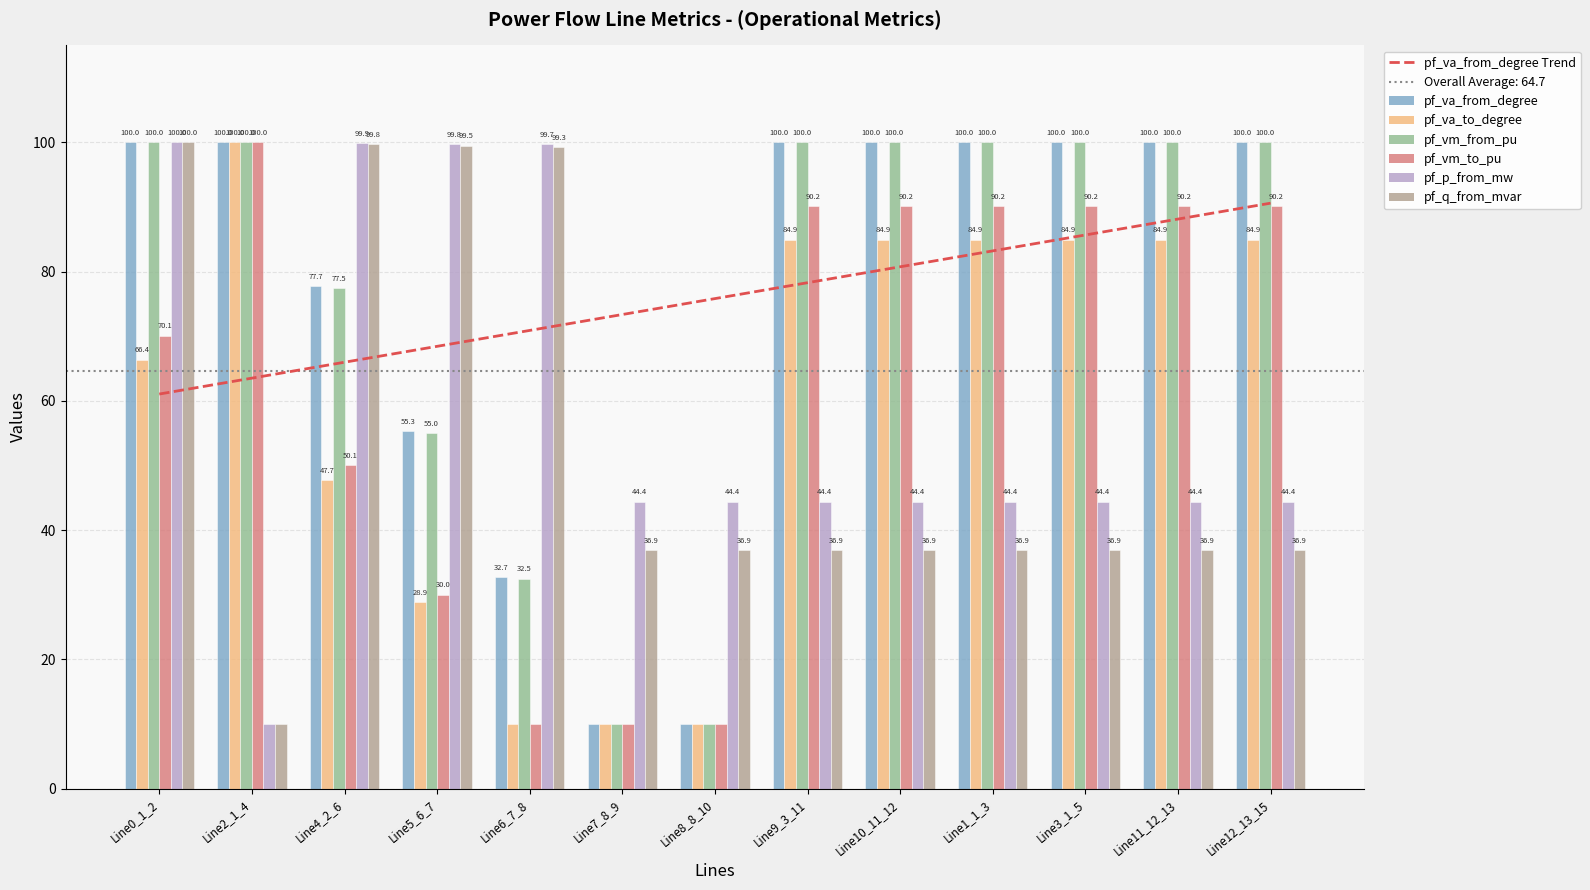

True or false: pf_vm_from_pu has a value of 77.5 at Line4_2_6.

True